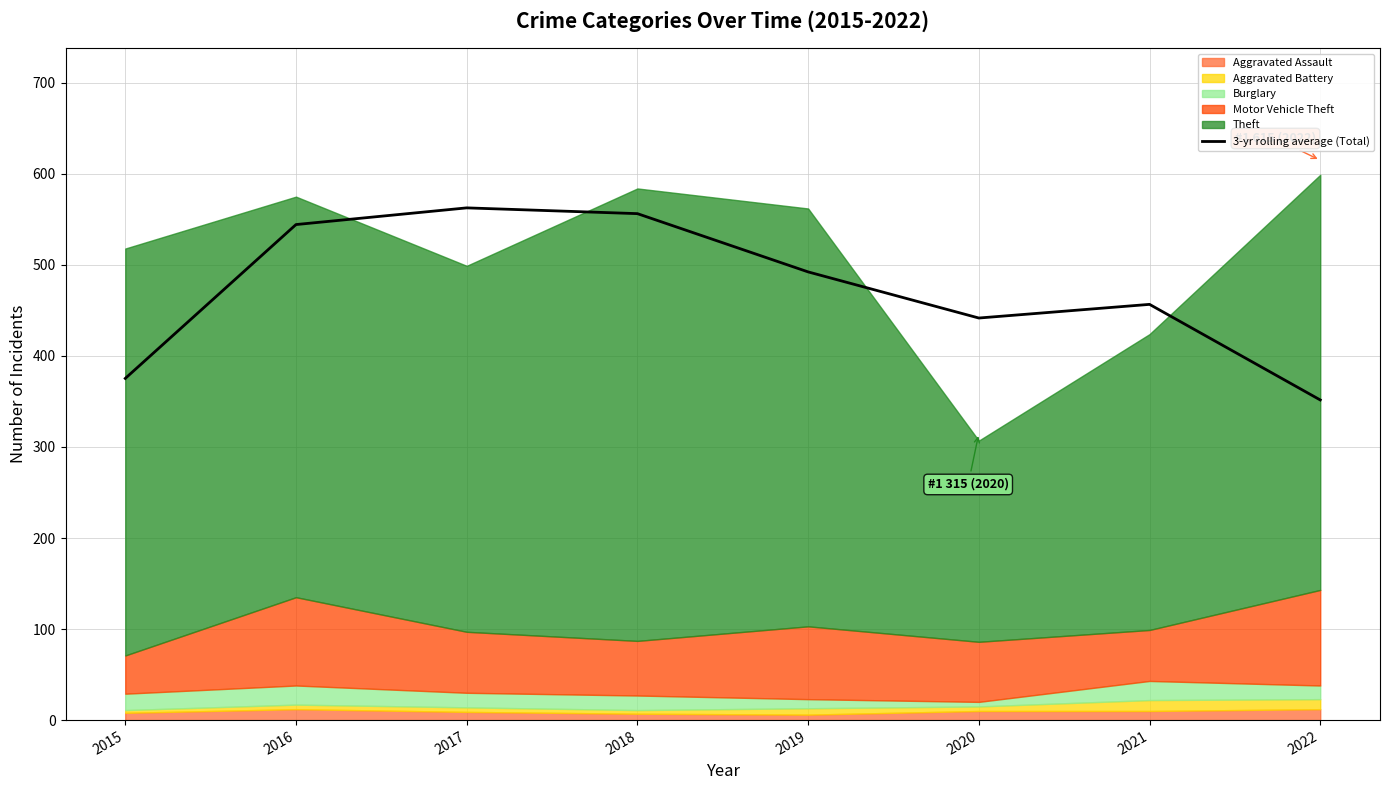

What is the minimum value for 3-yr rolling average (Total)?

351.7